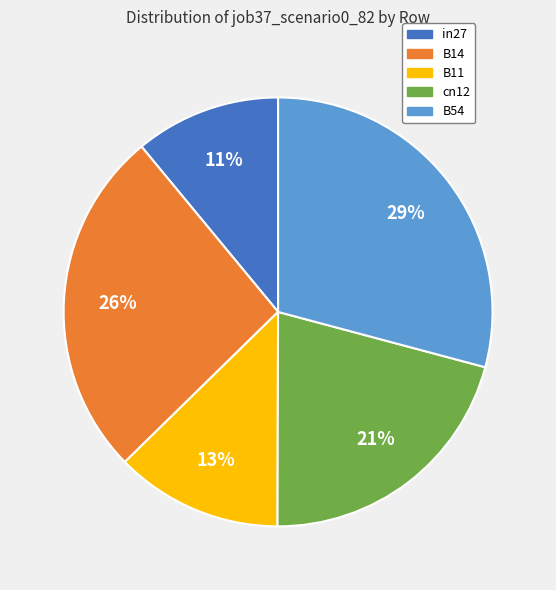

Which category has the smallest portion of the pie?

in27